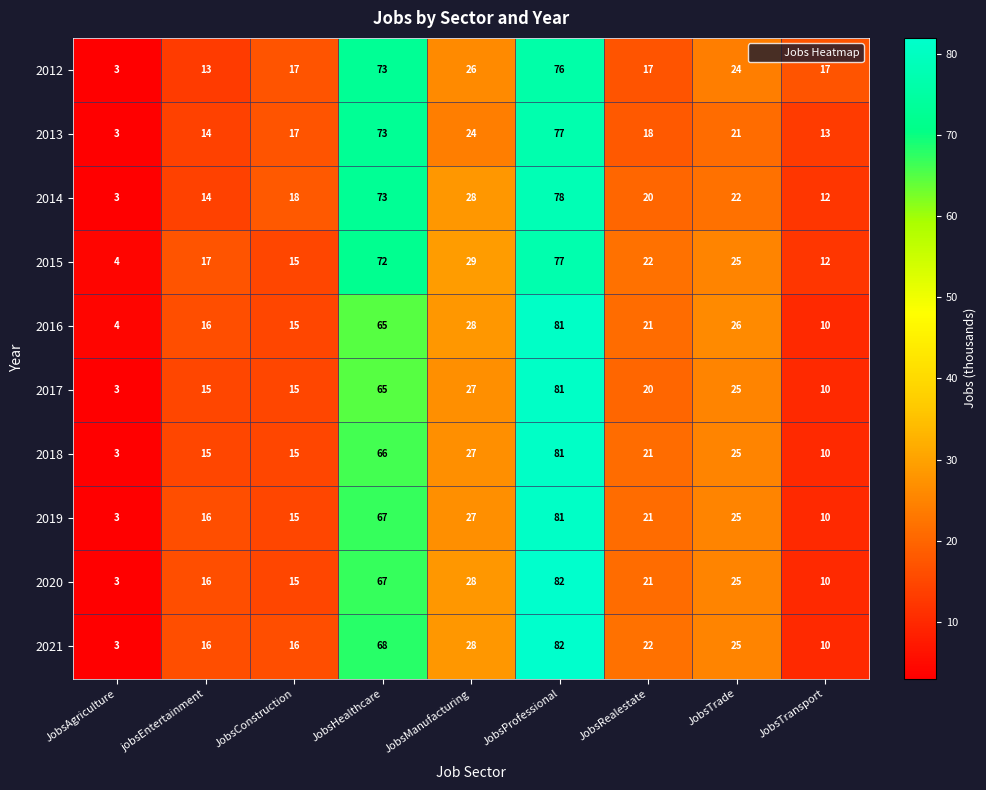

What is the total value across all series at JobsManufacturing?

272